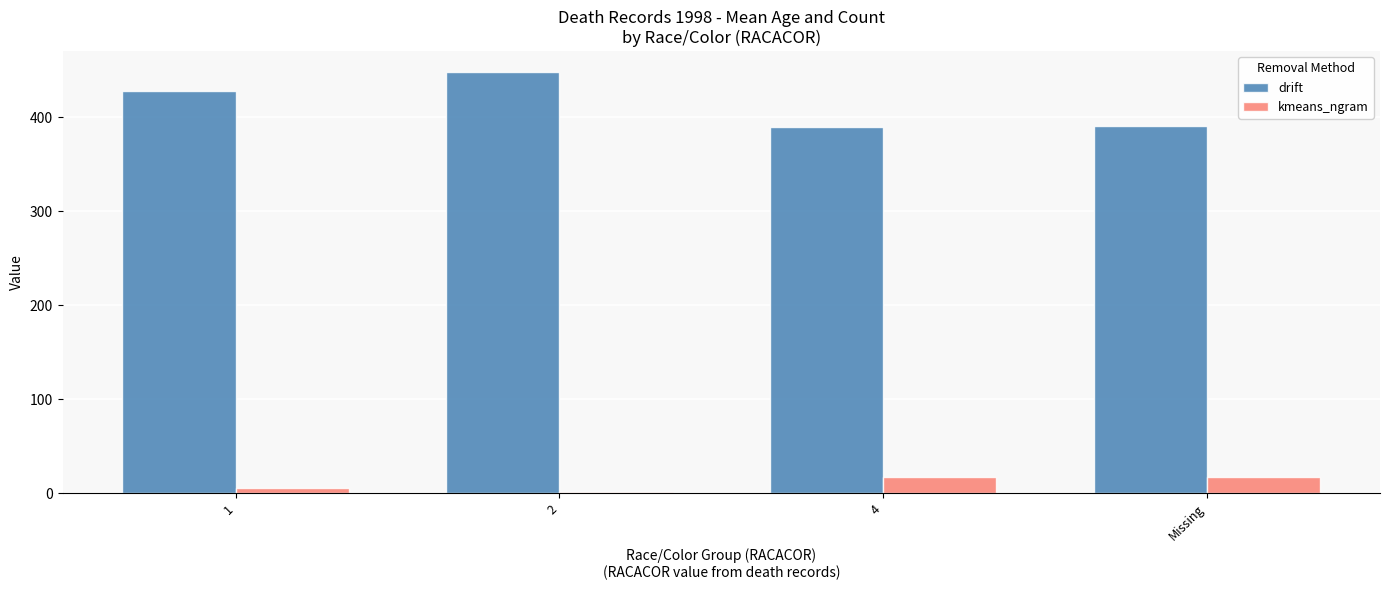

The drift series shows 390.6 at Missing. True or false?

True